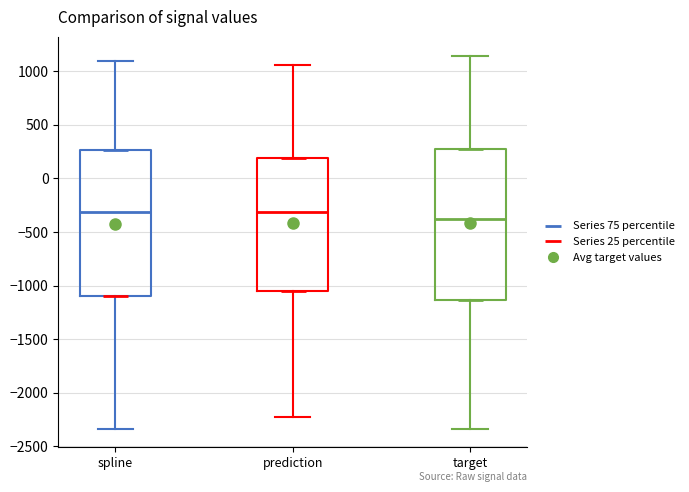

Reading left to right, read every box against the y-axis: the position of its median line, the range the box covers, and the ends of its whiskers. The values are not printed on the chart, so give them approximately, as read against the axis.

spline: median -300, box -1100 to 250, whiskers -2350 to 1100
prediction: median -300, box -1050 to 200, whiskers -2200 to 1050
target: median -400, box -1150 to 250, whiskers -2350 to 1150